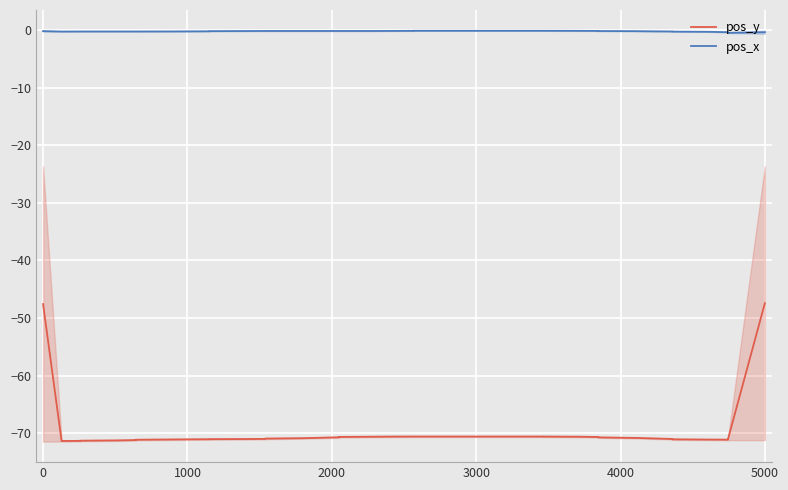

True or false: pos_y and pos_x cross at least once.

False